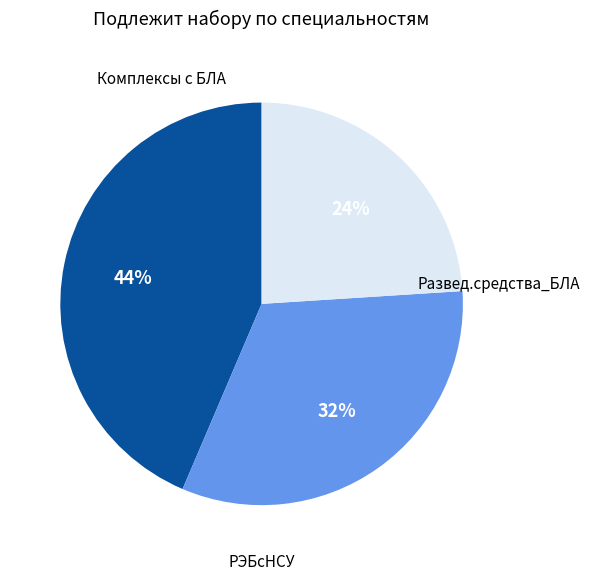

To the nearest percent, what is the average slice percentage?

33%